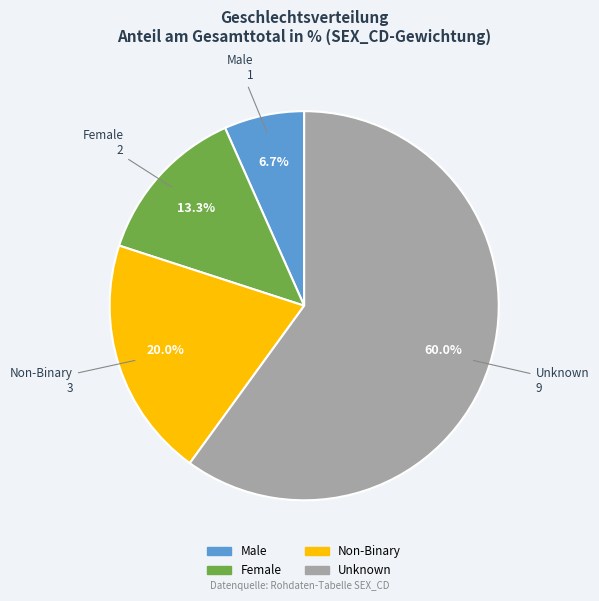

To the nearest percent, what portion does Male represent?

7%